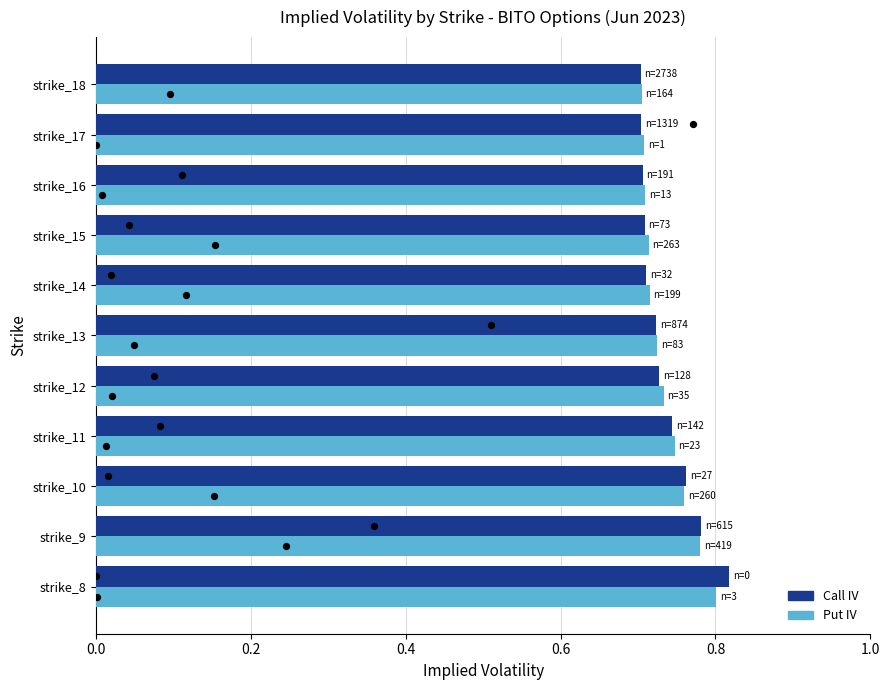

What are all the series names shown in the legend?

Call_IV, Put_IV